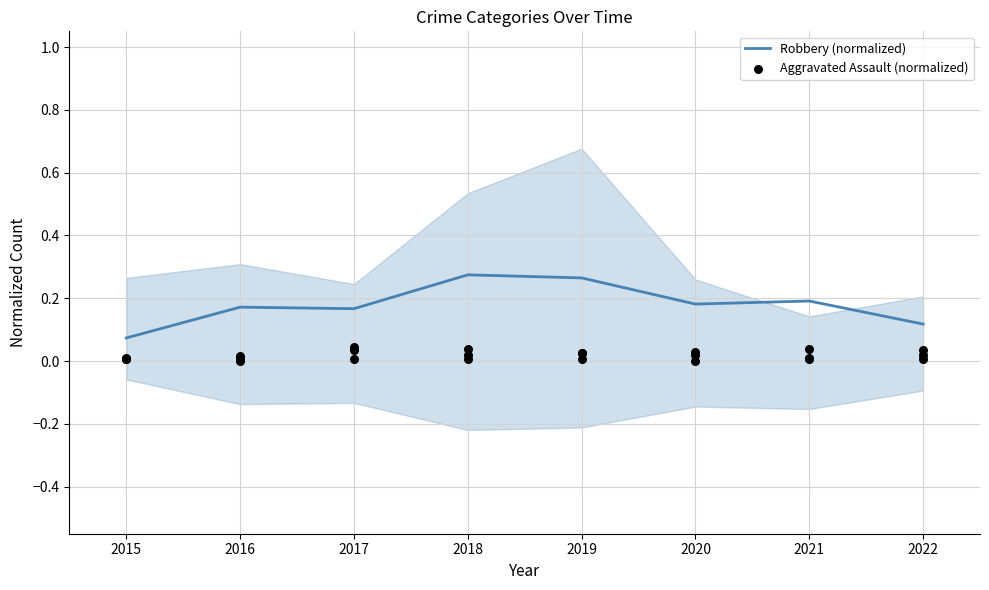

What is the total value across all series at 2022?

0.1